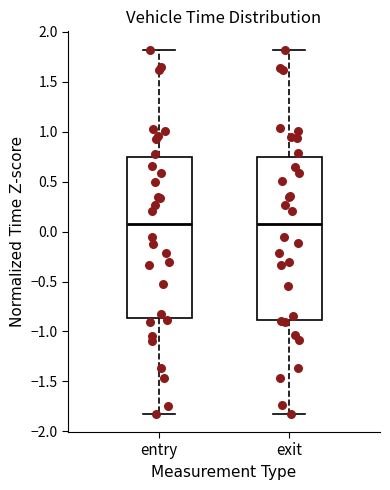

Reading left to right, read every box against the y-axis: the position of its median line, the range the box covers, and the ends of its whiskers. The values are not printed on the chart, so give them approximately, as read against the axis.

entry: median 0.10, box -0.85 to 0.75, whiskers -1.80 to 1.80
exit: median 0.10, box -0.90 to 0.75, whiskers -1.80 to 1.80